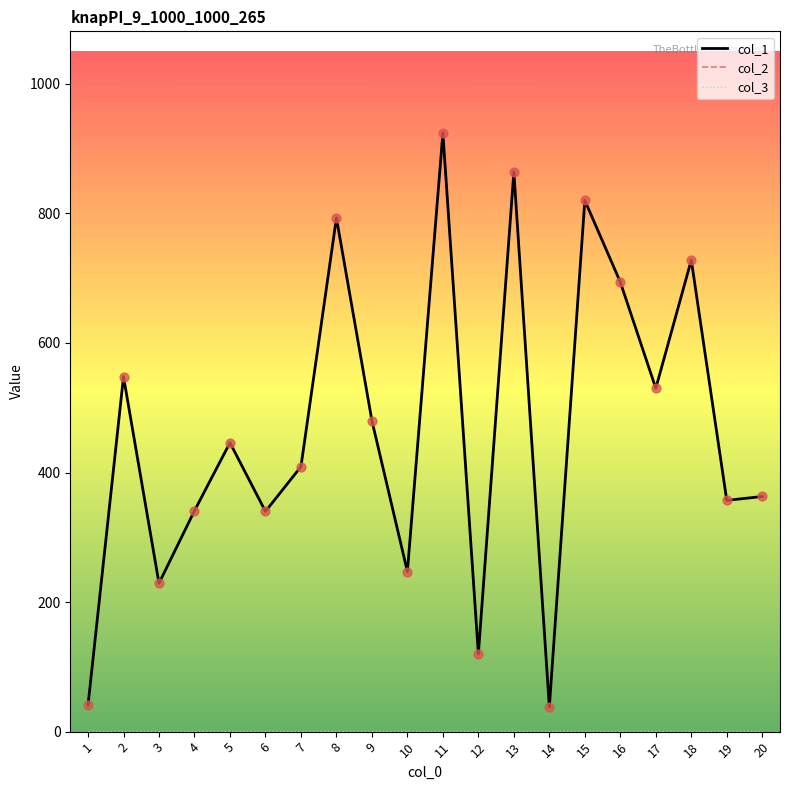

Which series has the largest range (max minus min)?

col_1